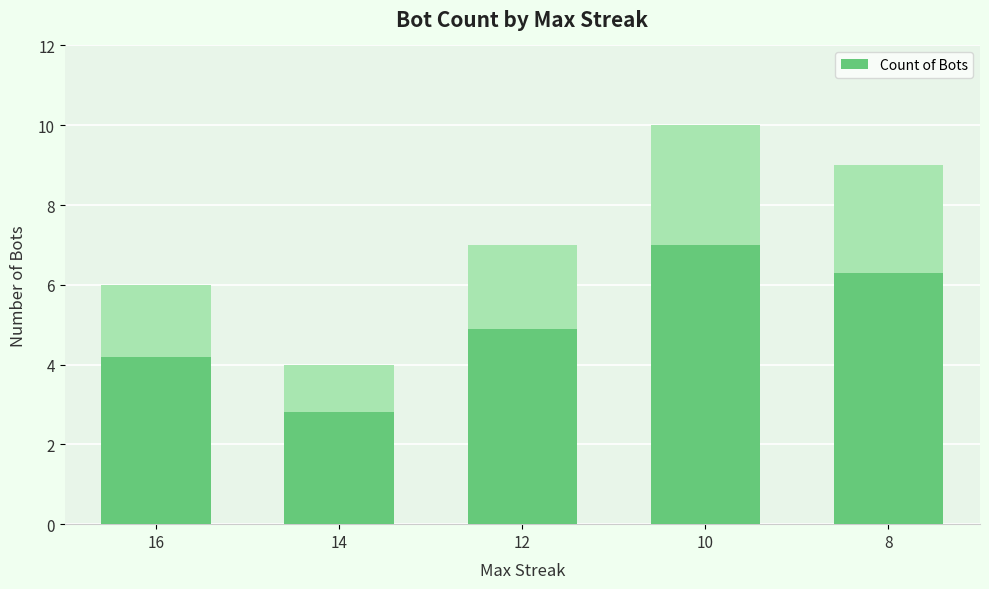

At which category does the chart reach its minimum across all series?

14